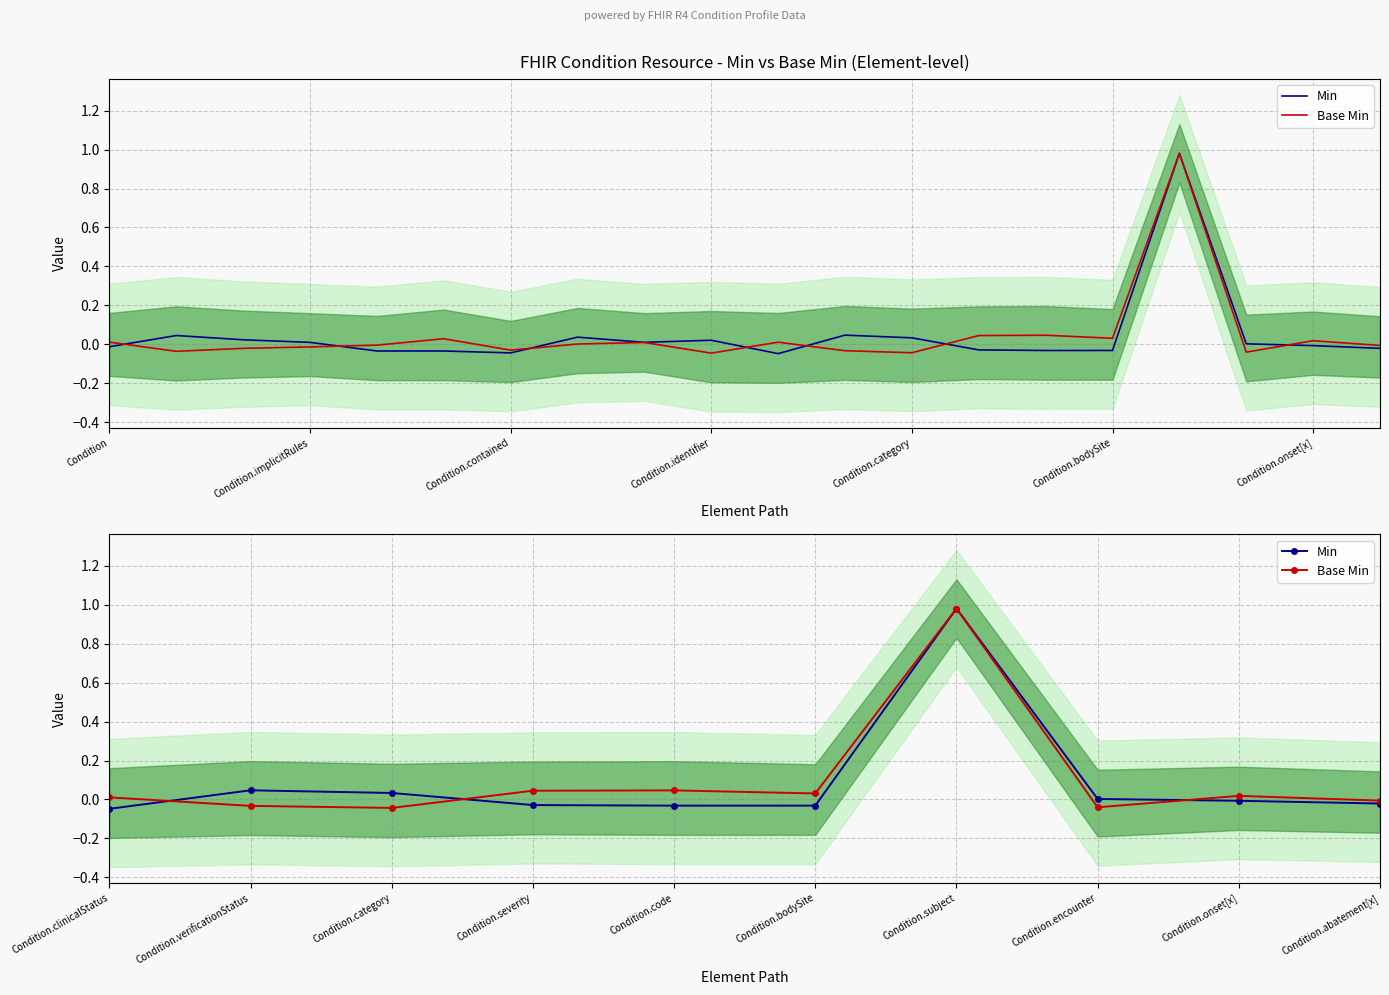

How many positive values does the Base Min series have?

6